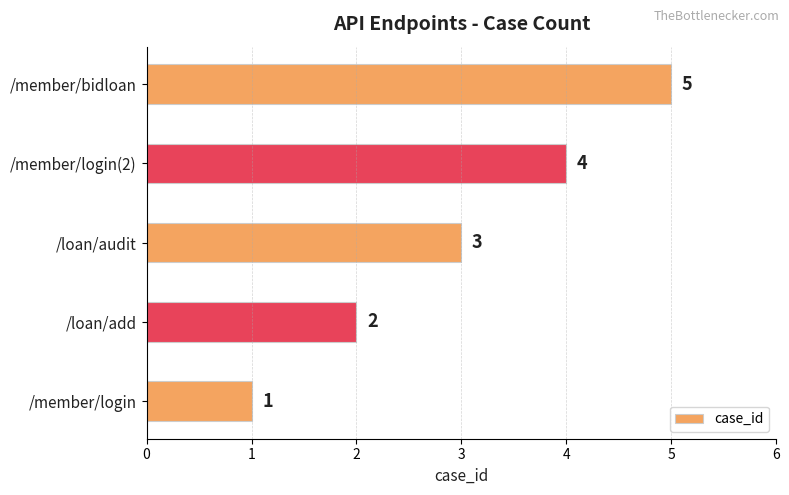

At which label is the value closest to 3?

/loan/audit